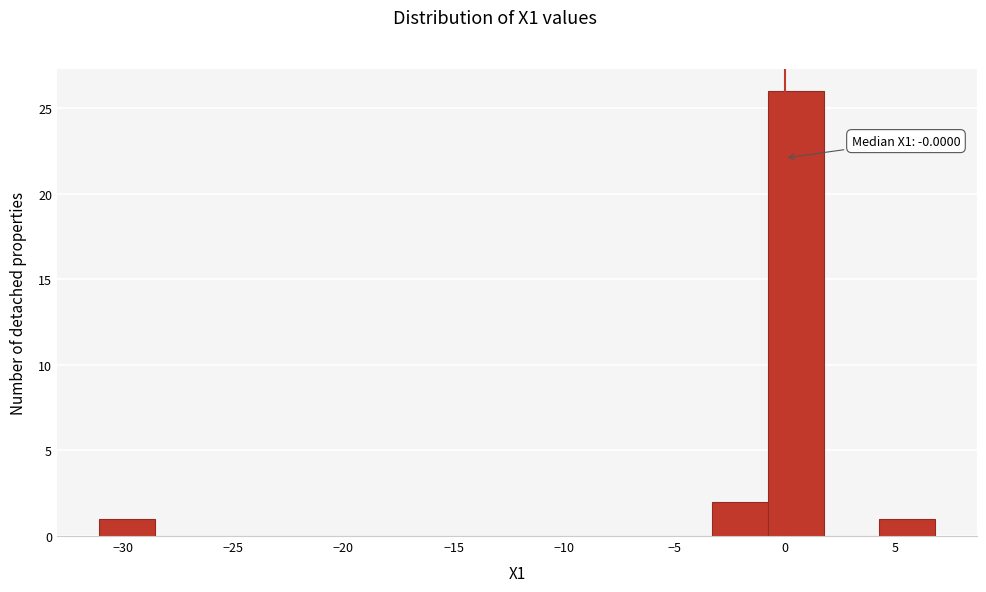

Over which range of the x-axis is the bar tallest?

-1.0 to 2.0